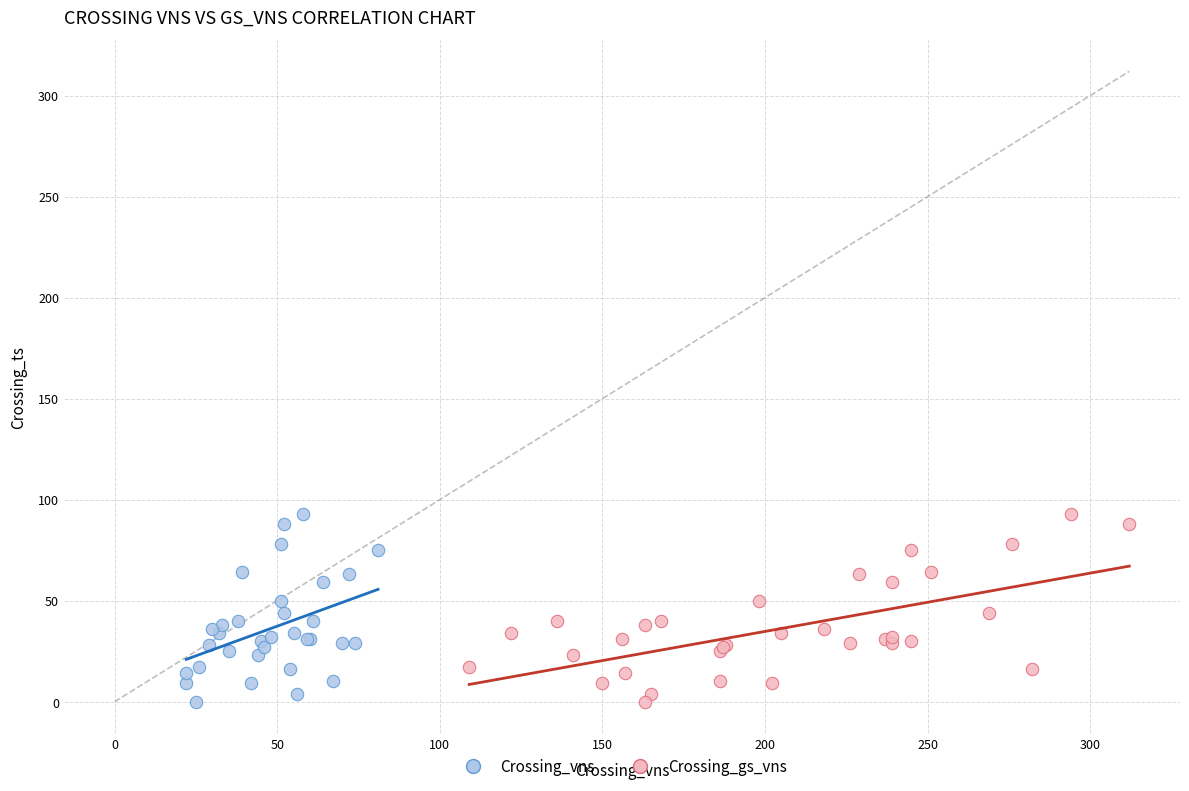

What are all the series names shown in the legend?

Crossing_vns, Crossing_gs_vns